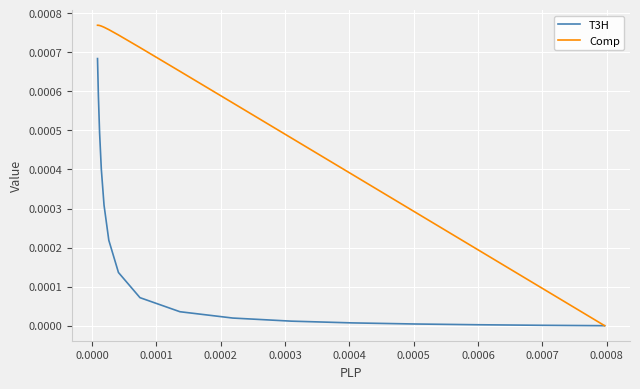

Is it true that T3H equals 0.0 at 0.0002?

True